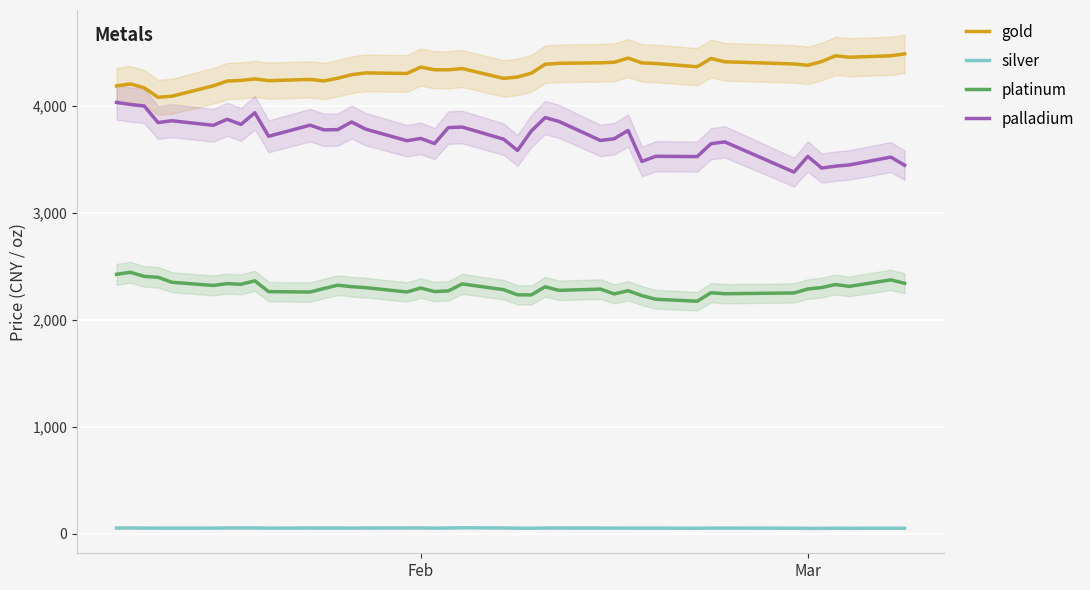

What is the highest value of the gold series?

4485.8